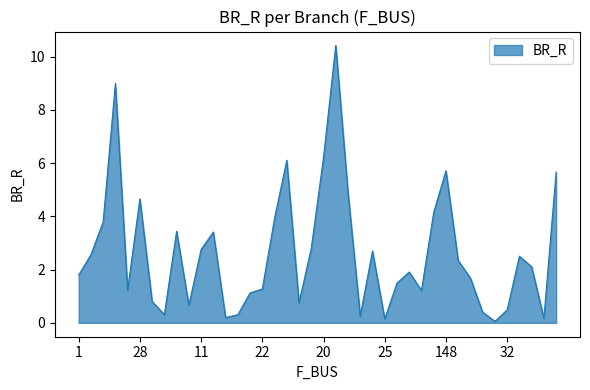

What is the difference between the maximum and minimum values?

10.4